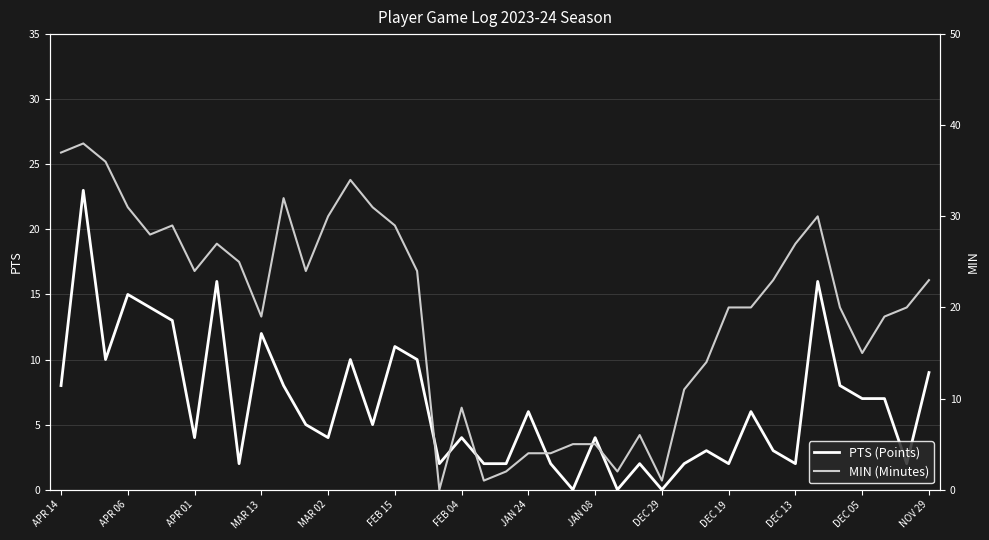

What is the difference between the maximum and minimum values in the MIN (Minutes) series?

38